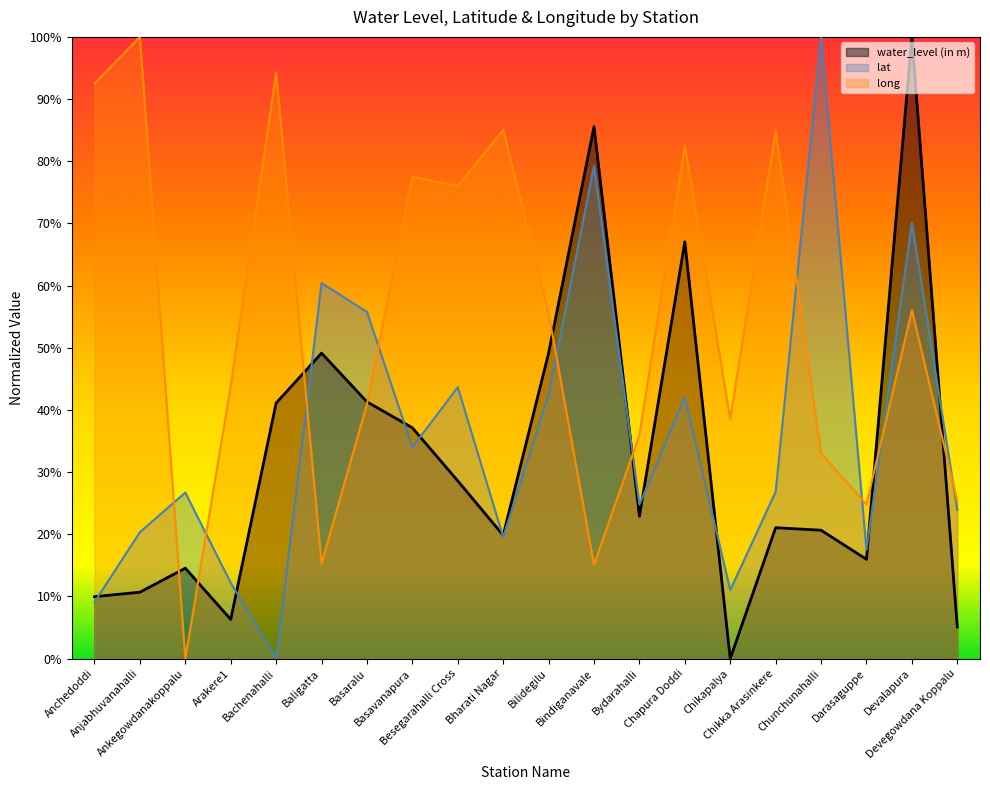

Reading left to right, transcribe all the data shown in this chart.

water_level (in m): Anchedoddi=0.1	Anjabhuvanahalli=0.1	Ankegowdanakoppalu=0.1	Arakere1=0.1	Bachenahalli=0.4	Baligatta=0.5	Basaralu=0.4	Basavanapura=0.4	Besegarahalli Cross=0.3	Bharati Nagar=0.2	Bilidegilu=0.5	Bindiganavale=0.9	Bydarahalli=0.2	Chapura Doddi=0.7	Chikapalya=0.0	Chikka Arasinkere=0.2	Chunchunahalli=0.2	Darasaguppe=0.2	Devalapura=1.0	Devegowdana Koppalu=0.1
lat: Anchedoddi=0.1	Anjabhuvanahalli=0.2	Ankegowdanakoppalu=0.3	Arakere1=0.1	Bachenahalli=0.0	Baligatta=0.6	Basaralu=0.6	Basavanapura=0.3	Besegarahalli Cross=0.4	Bharati Nagar=0.2	Bilidegilu=0.4	Bindiganavale=0.8	Bydarahalli=0.2	Chapura Doddi=0.4	Chikapalya=0.1	Chikka Arasinkere=0.3	Chunchunahalli=1.0	Darasaguppe=0.2	Devalapura=0.7	Devegowdana Koppalu=0.2
long: Anchedoddi=0.9	Anjabhuvanahalli=1.0	Ankegowdanakoppalu=0.0	Arakere1=0.4	Bachenahalli=0.9	Baligatta=0.2	Basaralu=0.4	Basavanapura=0.8	Besegarahalli Cross=0.8	Bharati Nagar=0.9	Bilidegilu=0.6	Bindiganavale=0.2	Bydarahalli=0.4	Chapura Doddi=0.8	Chikapalya=0.4	Chikka Arasinkere=0.8	Chunchunahalli=0.3	Darasaguppe=0.2	Devalapura=0.6	Devegowdana Koppalu=0.3